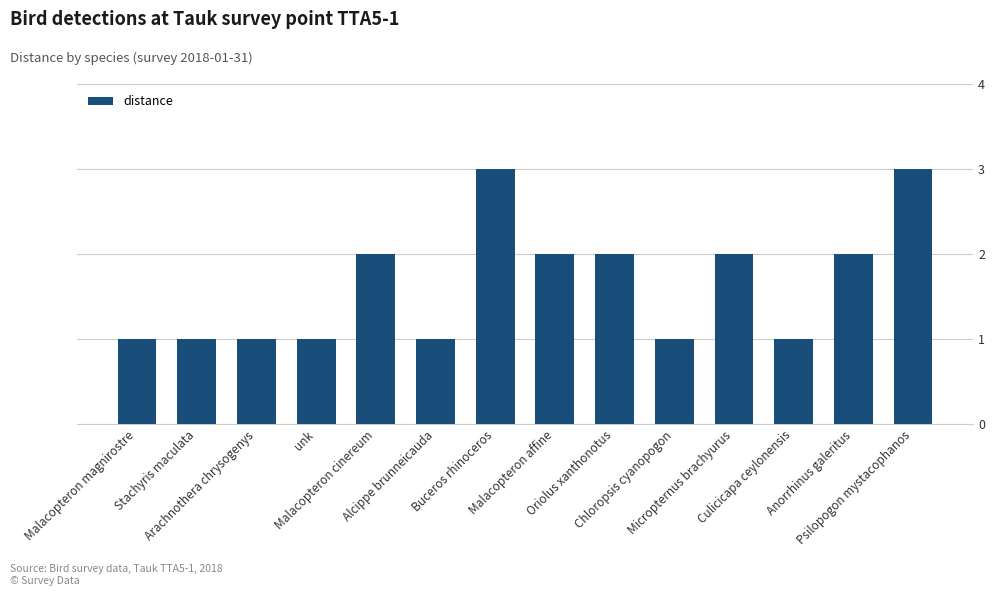

What is the sum of all values?

23